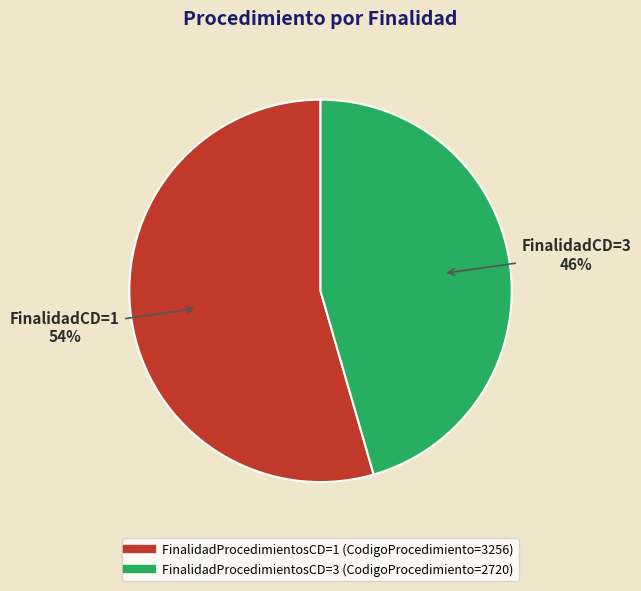

Is there any slice that represents more than half of the pie?

Yes